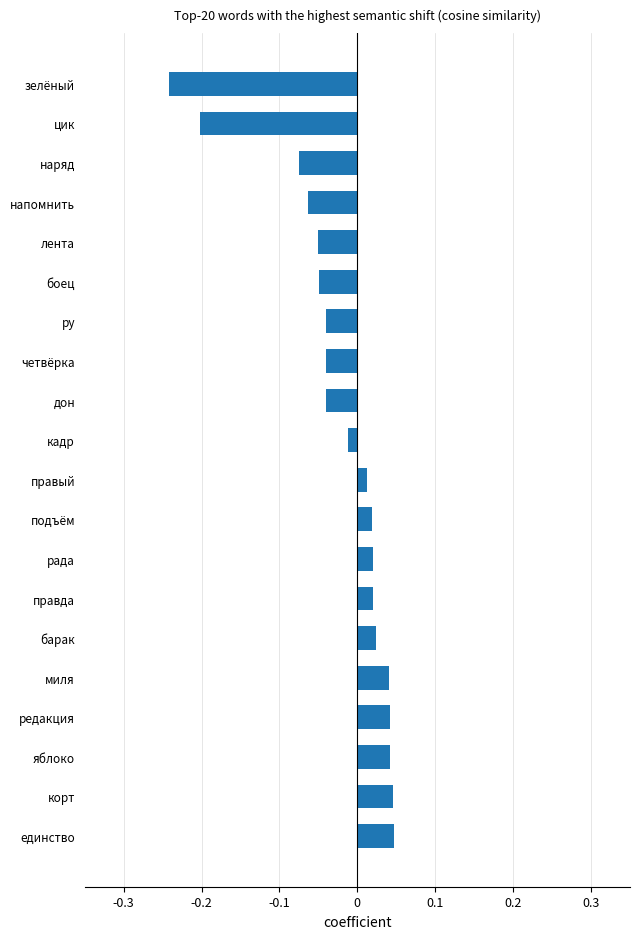

At which category does the chart reach its minimum across all series?

зелёный